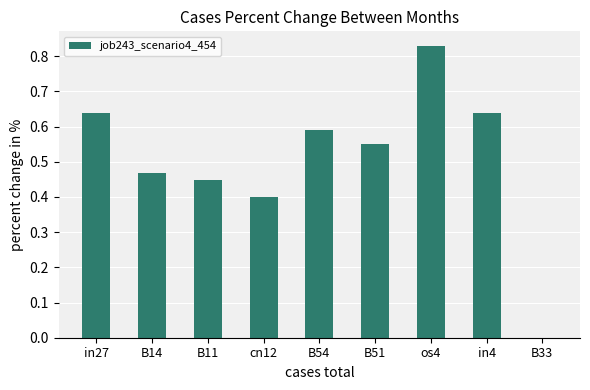

What is the change in value from B14 to B33?

-0.5